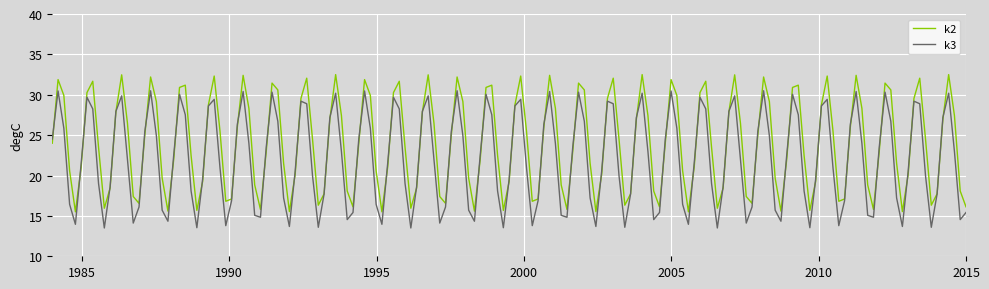

Which series has the largest total across all categories?

k2